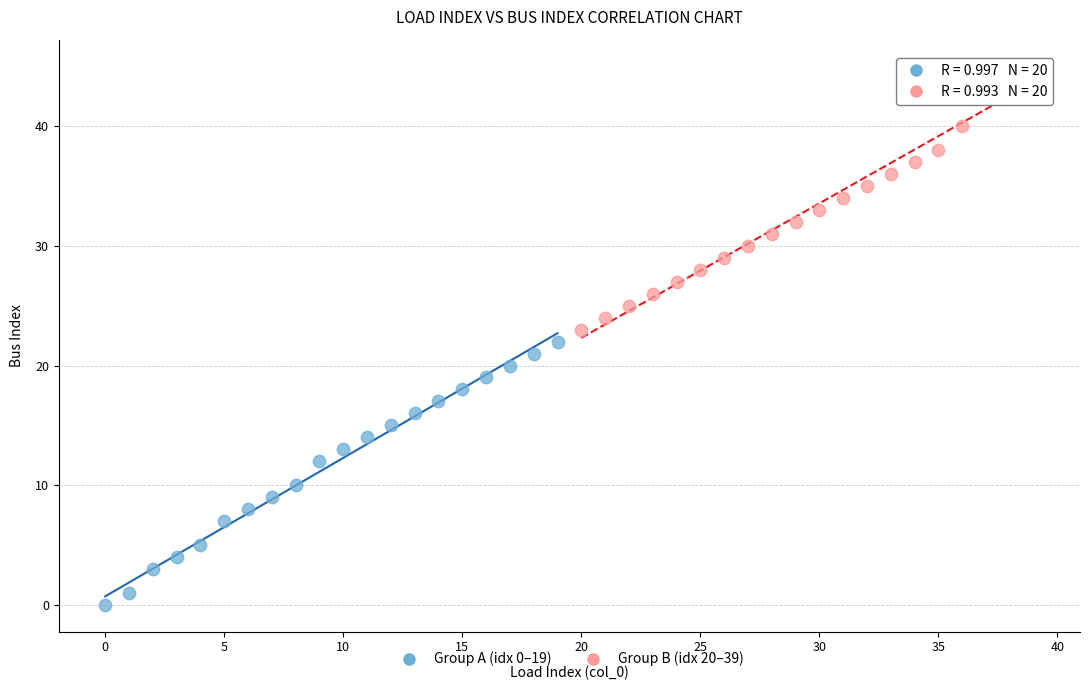

Which series contains the highest Y value?

Group B (idx 20–39)